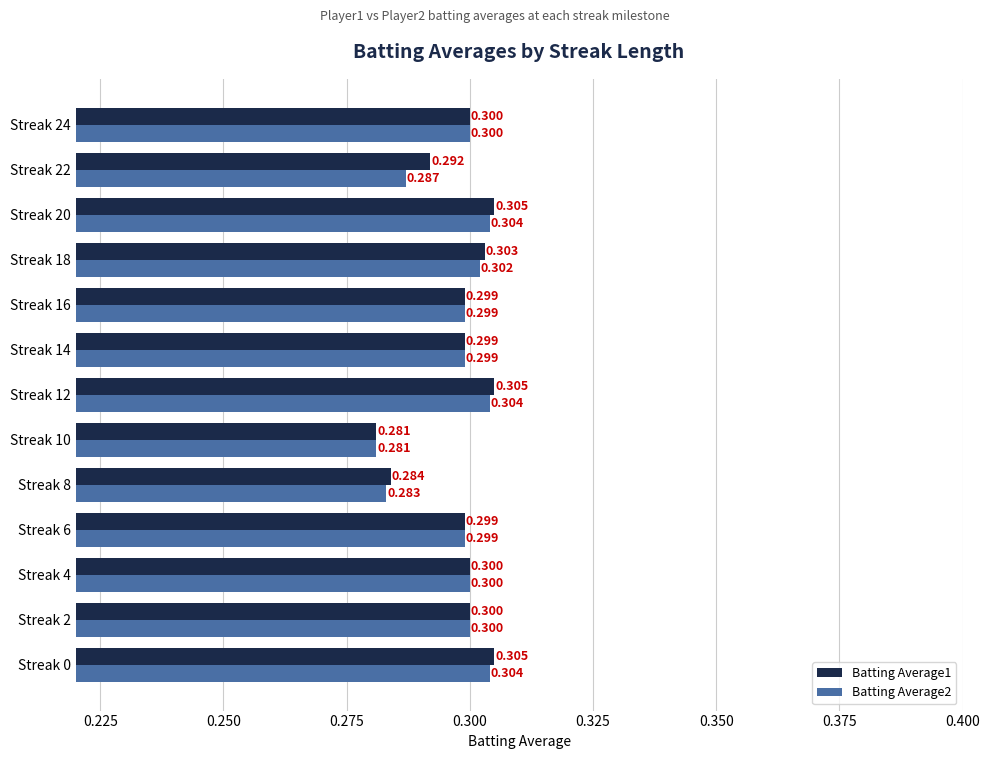

Which label corresponds to the smallest value in the chart?

Streak 10